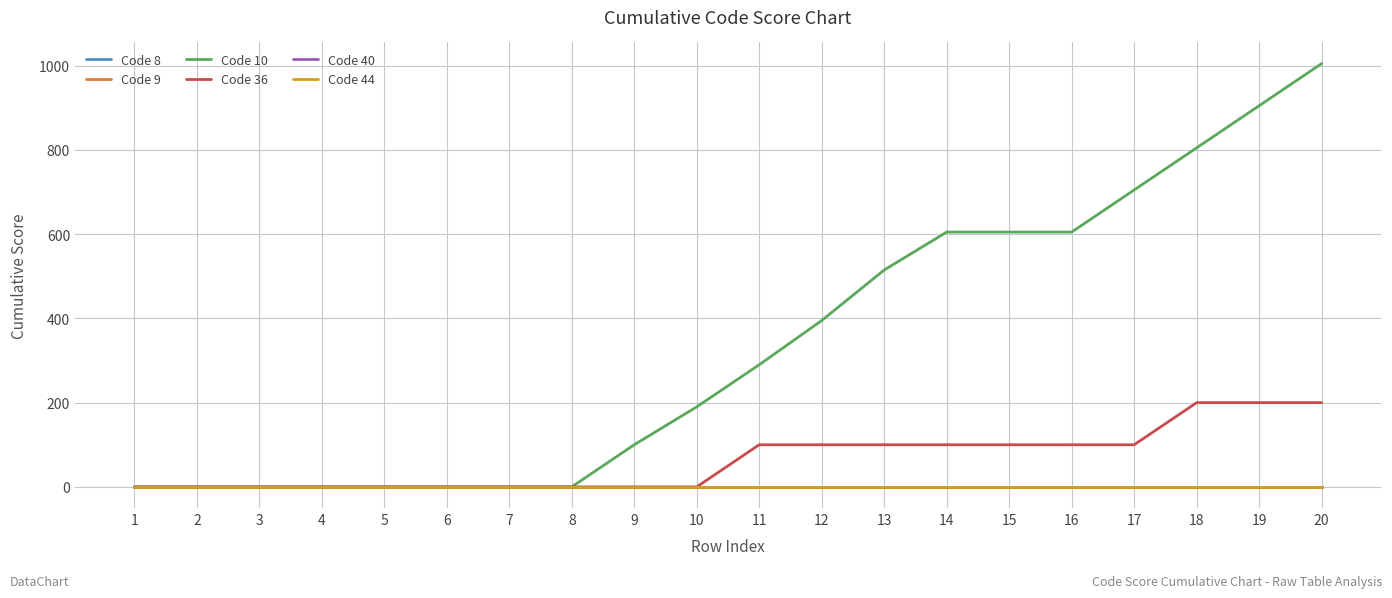

Which has a higher value, 9 or 6?

9